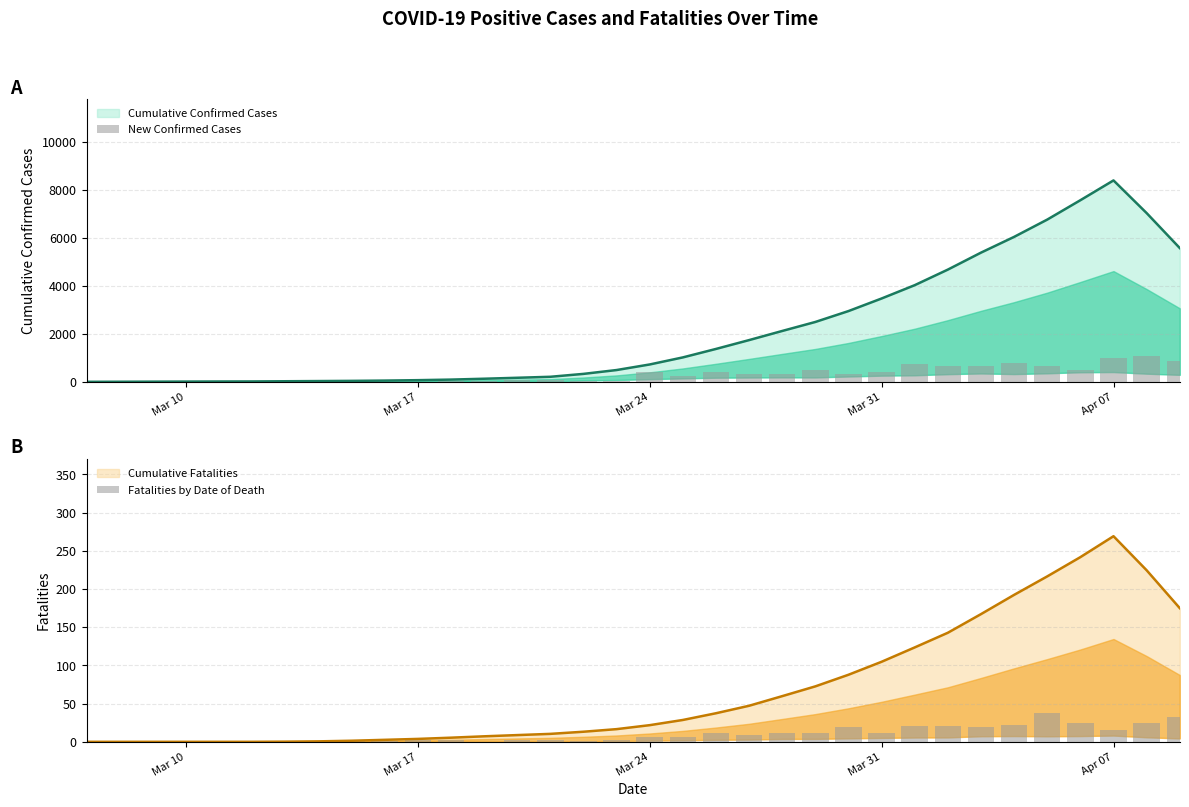

What is the maximum value for New Confirmed Cases?

1092